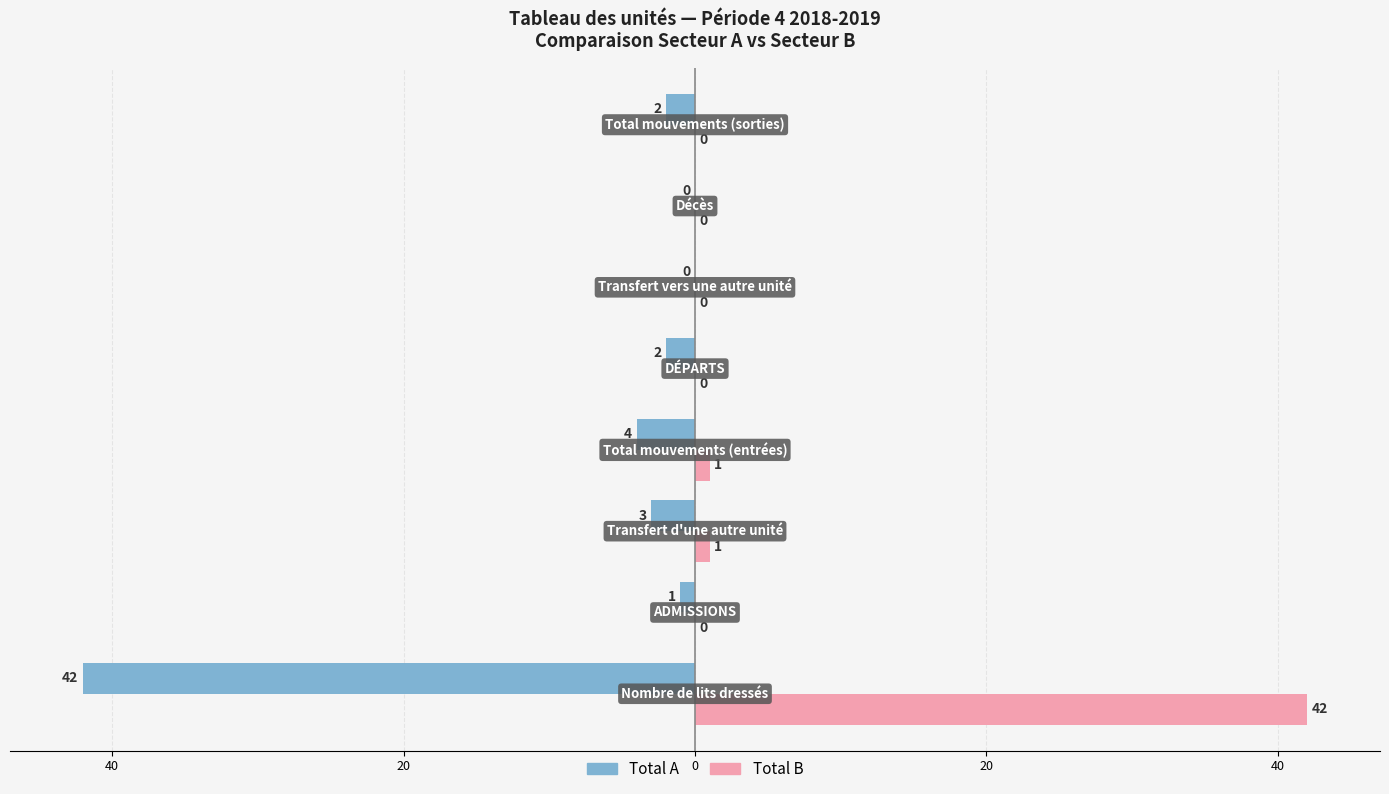

What are all the series names shown in the legend?

Total A, Total B